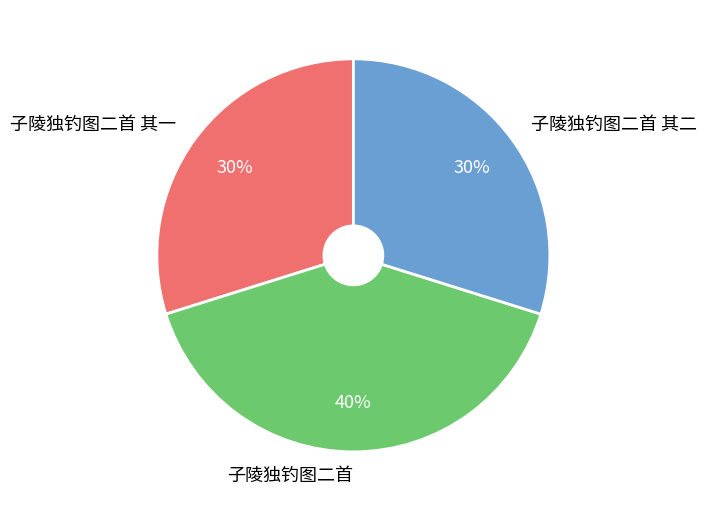

To the nearest percent, what is the difference between the 子陵独钓图二首 其二 and 子陵独钓图二首 slice percentages?

10%